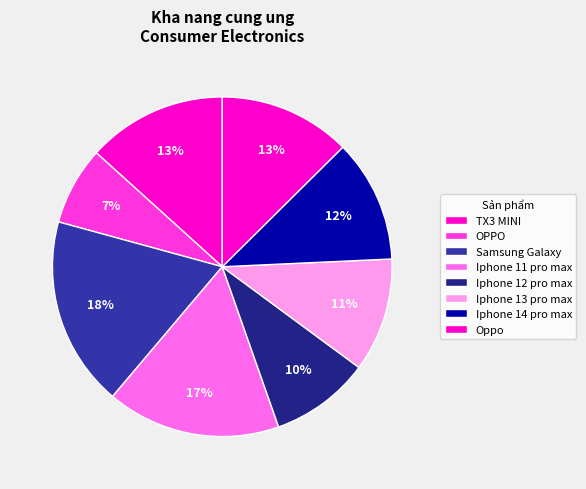

How many slices are in this pie chart?

8